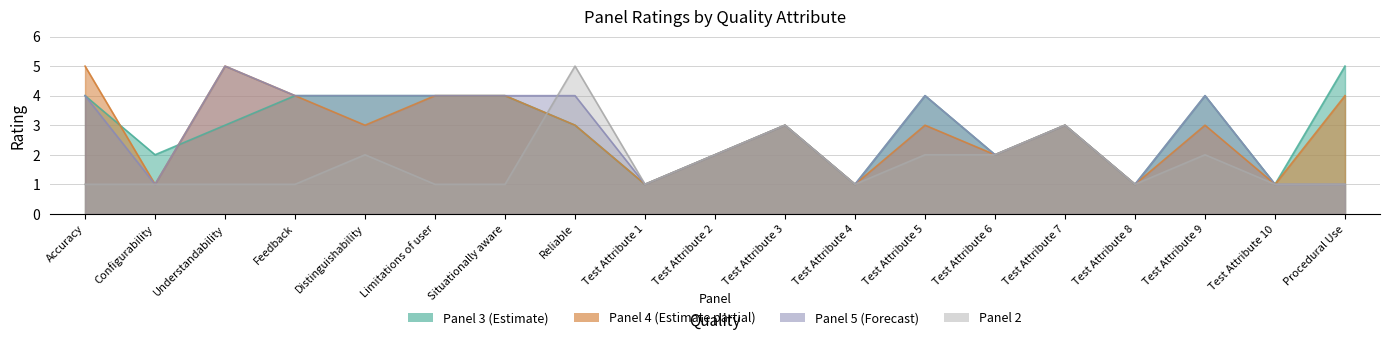

Is the value of Panel 4 at Limitations of user greater than the value of Panel 3 at Limitations of user?

No